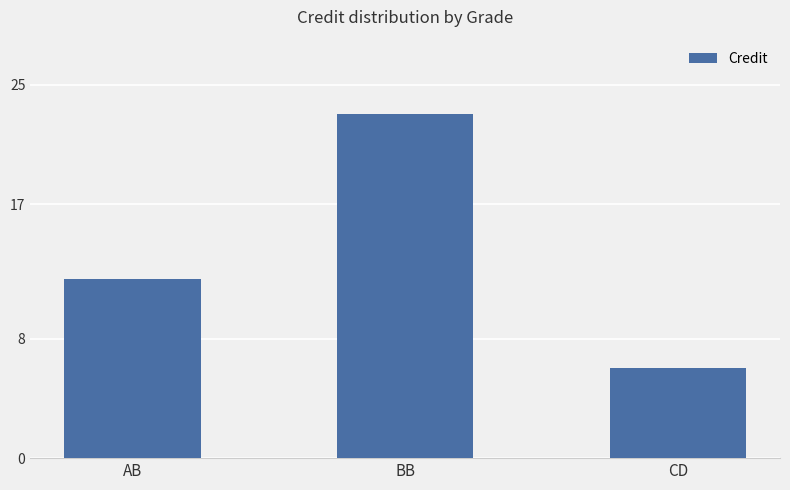

Where is the data nearest to the value 14?

AB